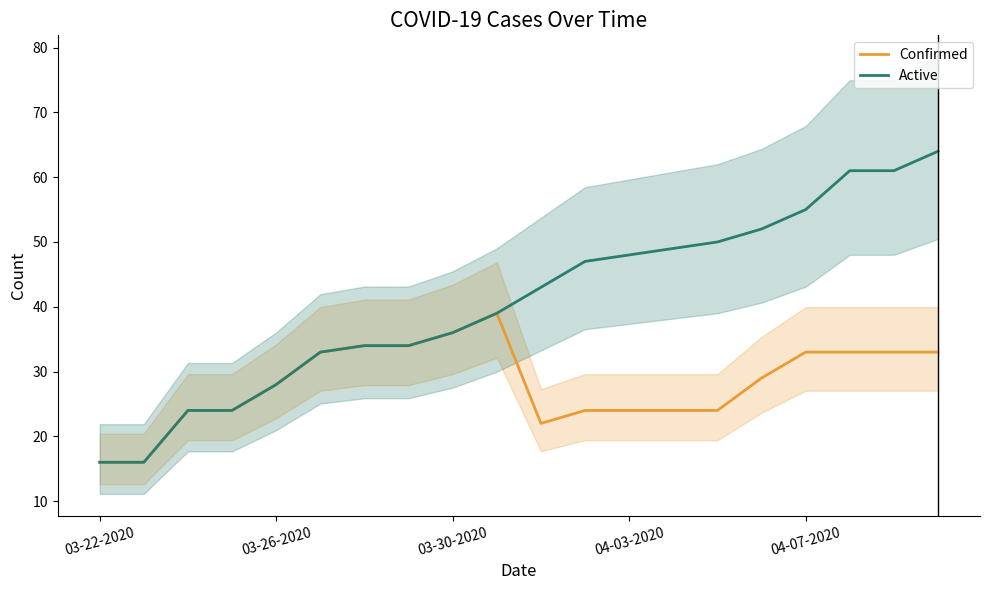

True or false: Confirmed has a value of 16 at 03-22-2020.

True